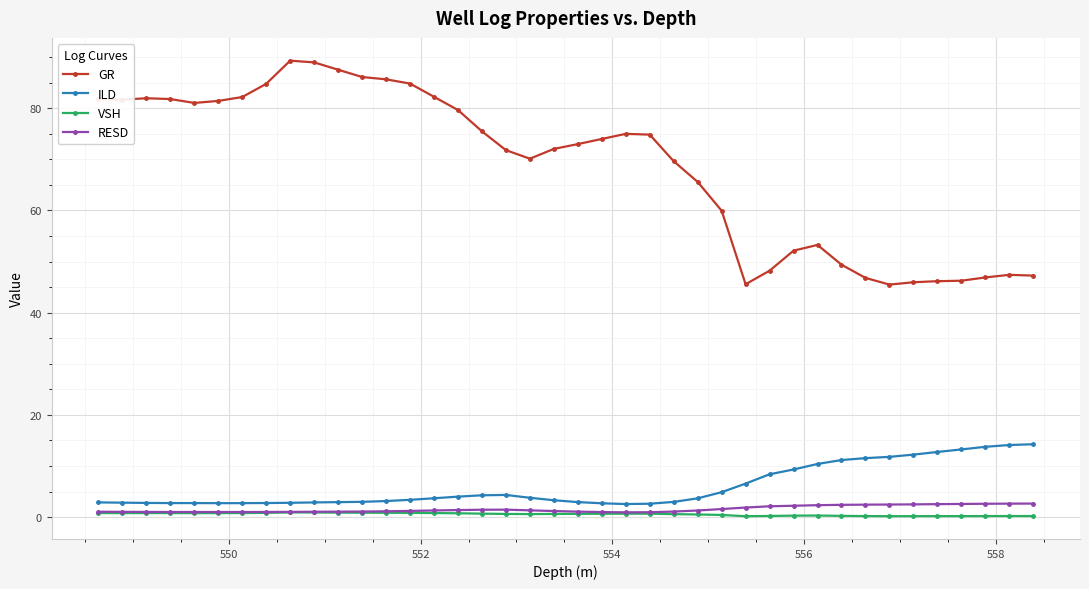

True or false: GR has more than 1 points higher than both neighbors.

True